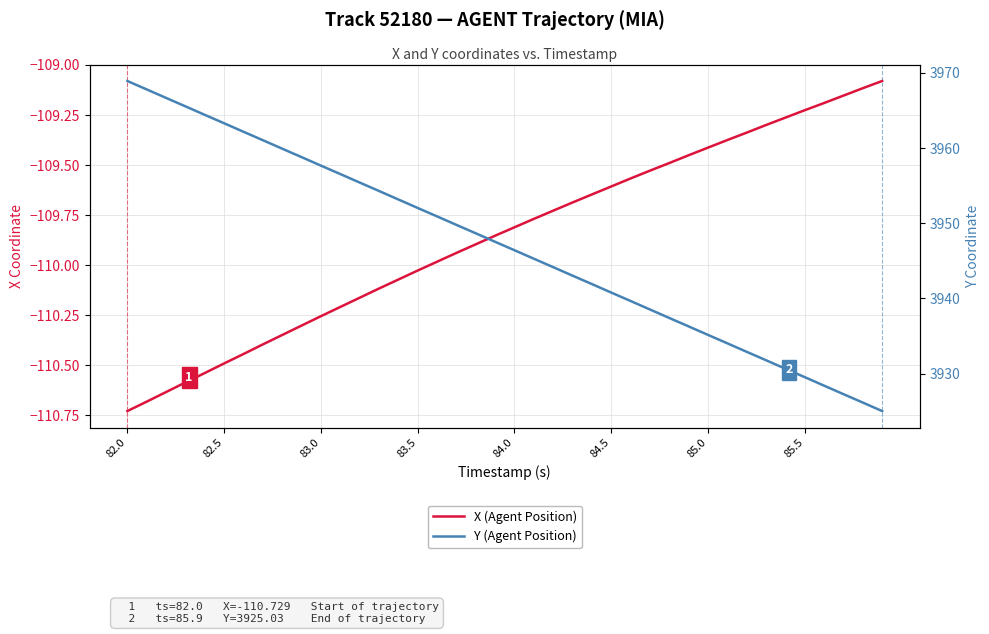

What is the label of the 3rd point from the left?

83.0